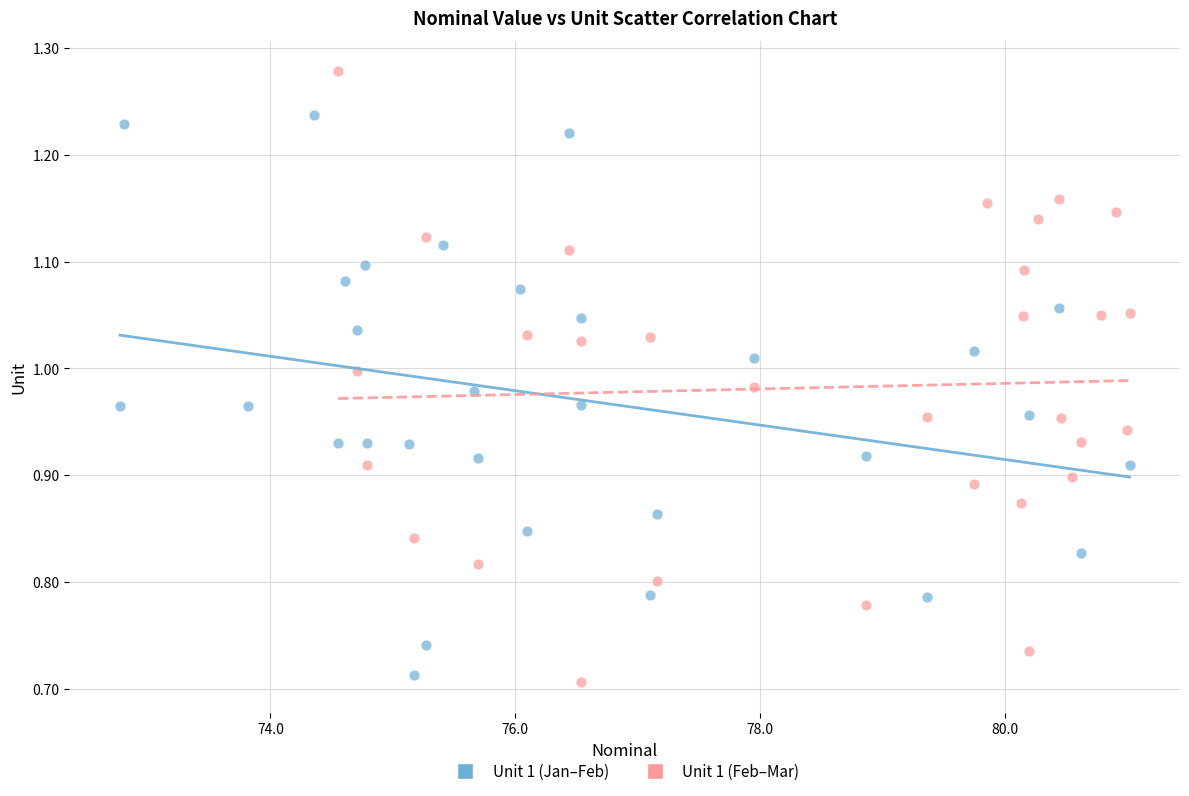

Which series contains the lowest Y value?

Unit 1 (Feb–Mar)